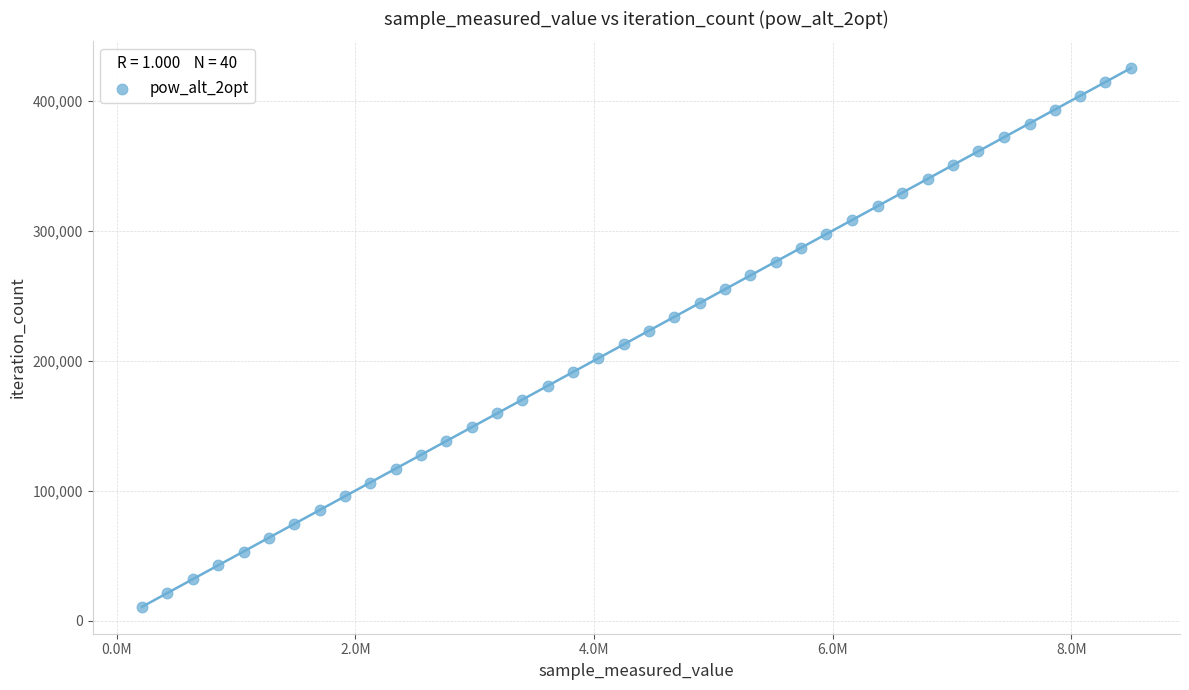

What is the range of Y values (max minus min)?

414180